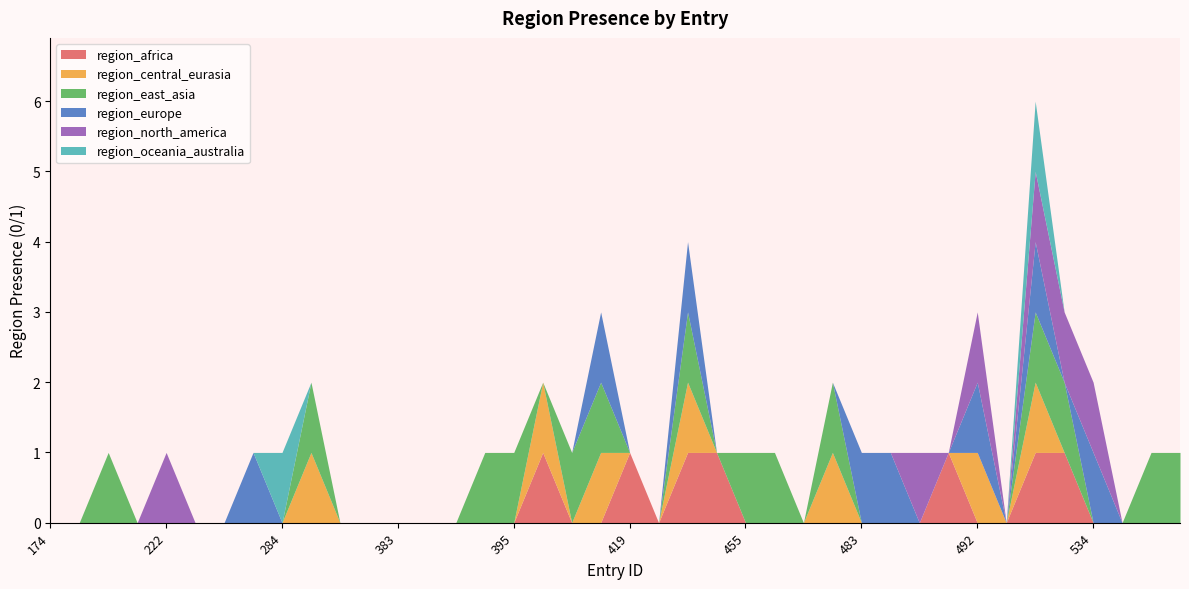

The value of region_oceania_australia at 420 is 0. True or false?

True